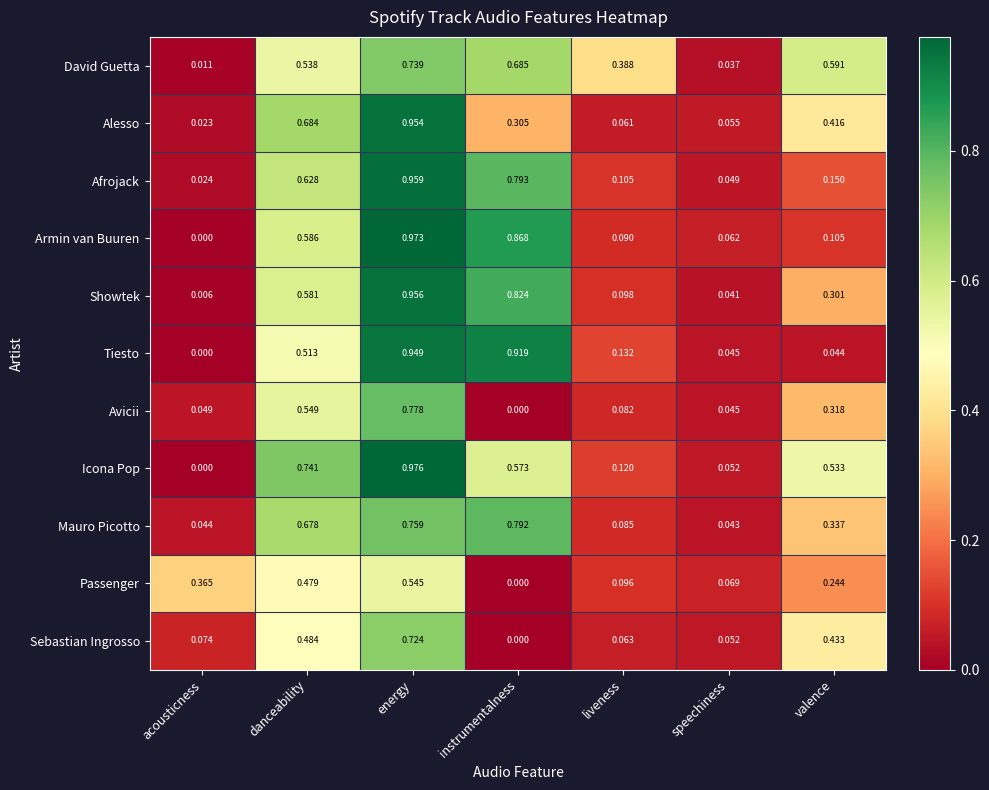

Which category has the highest value in the Showtek series?

energy